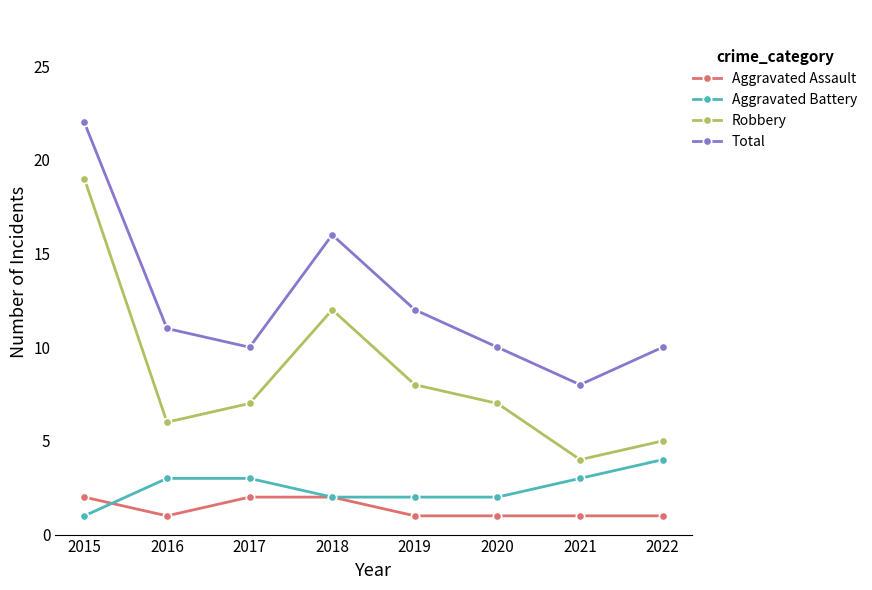

Read the Aggravated Assault value at 2015.

2